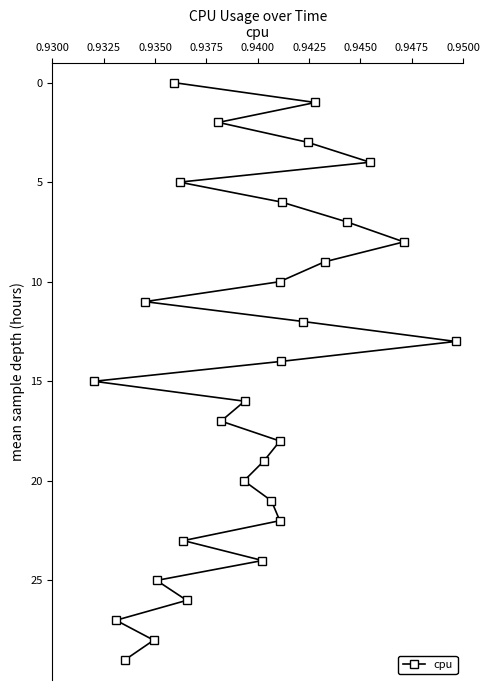

Does the chart display data point markers on the line(s)?

Yes